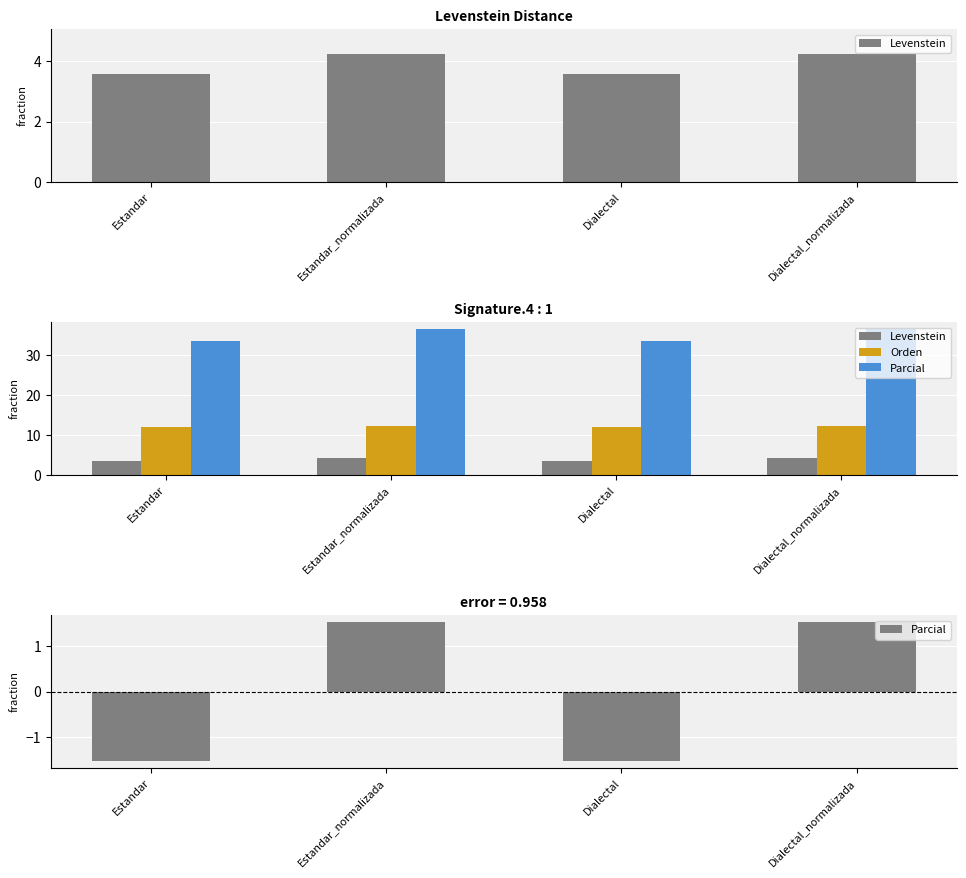

Where does the Orden series first go above 12?

Estandar_normalizada